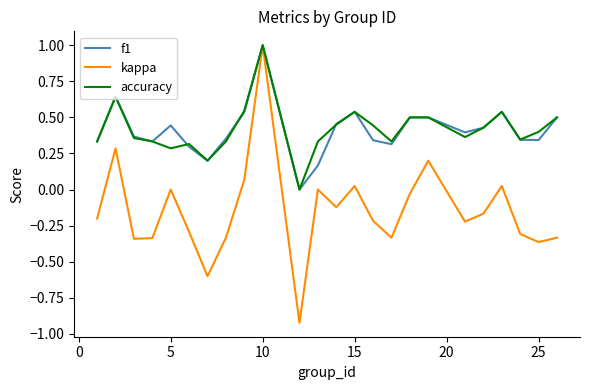

Which series has the widest spread of values?

kappa